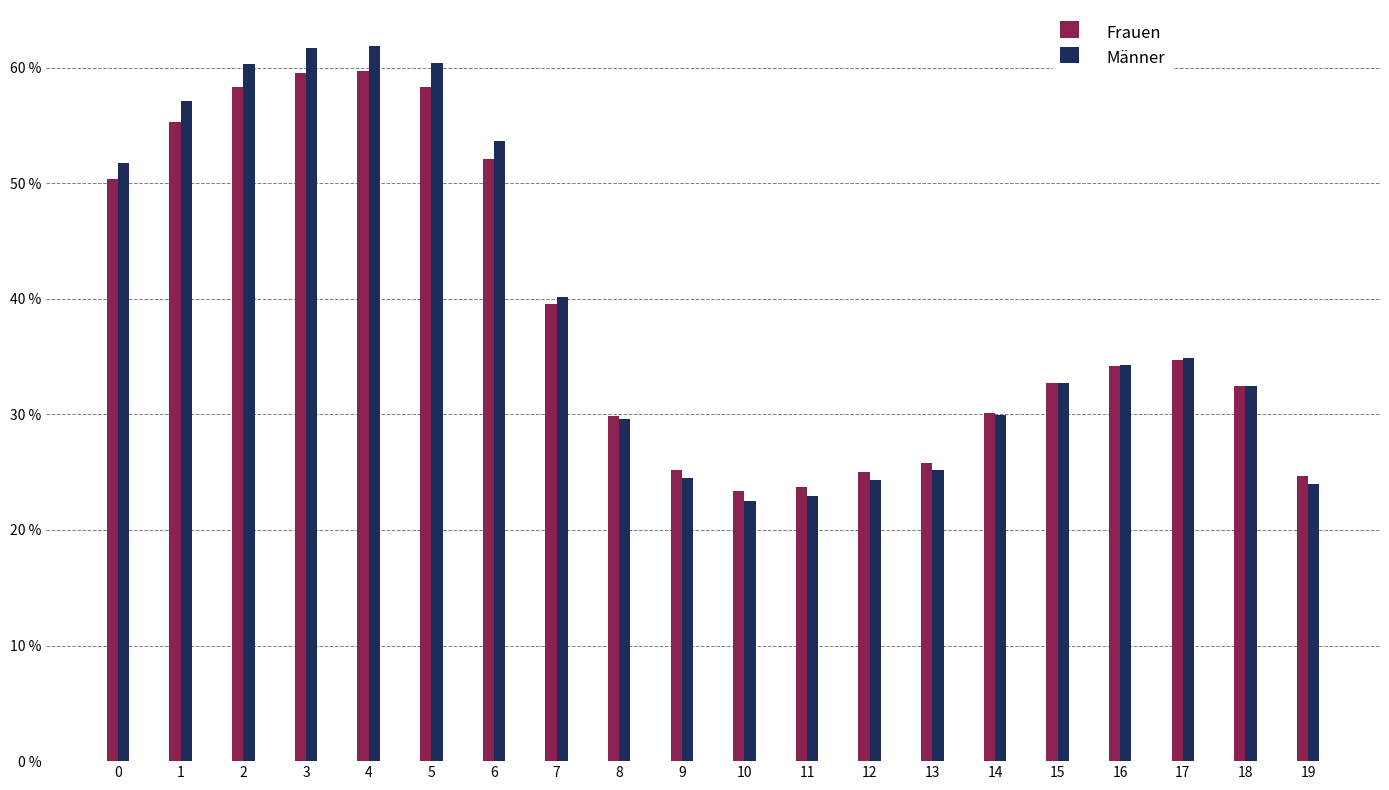

What are all the series names shown in the legend?

Frauen, Männer